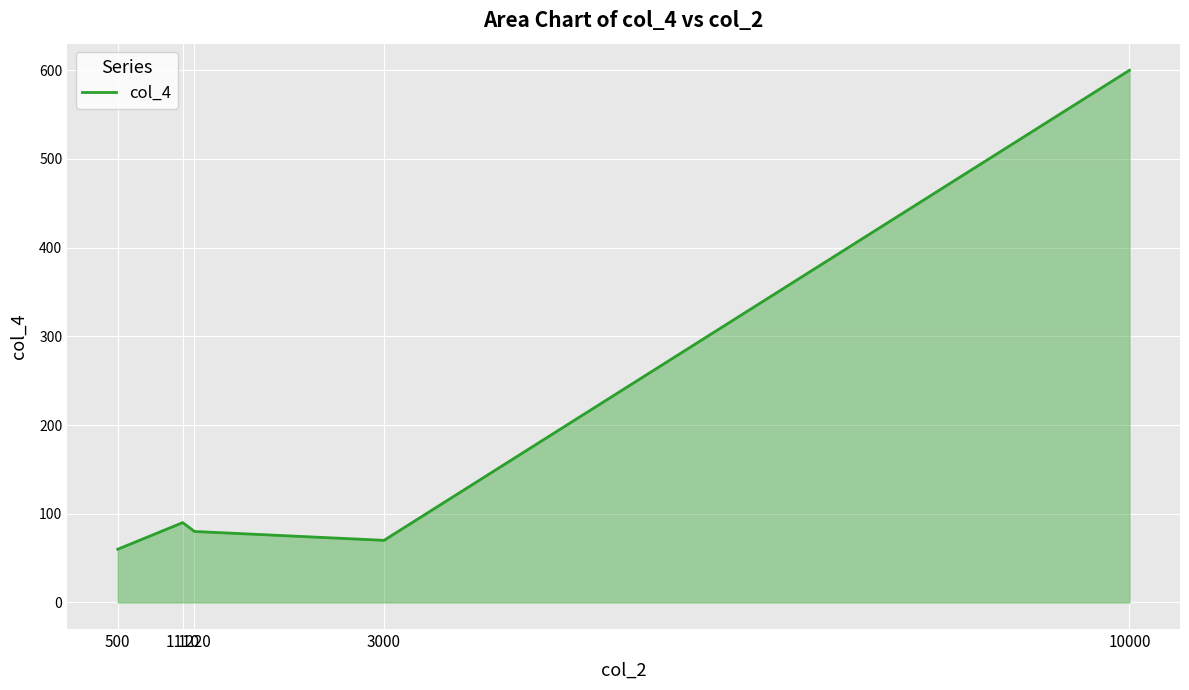

What is the greatest value displayed?

600